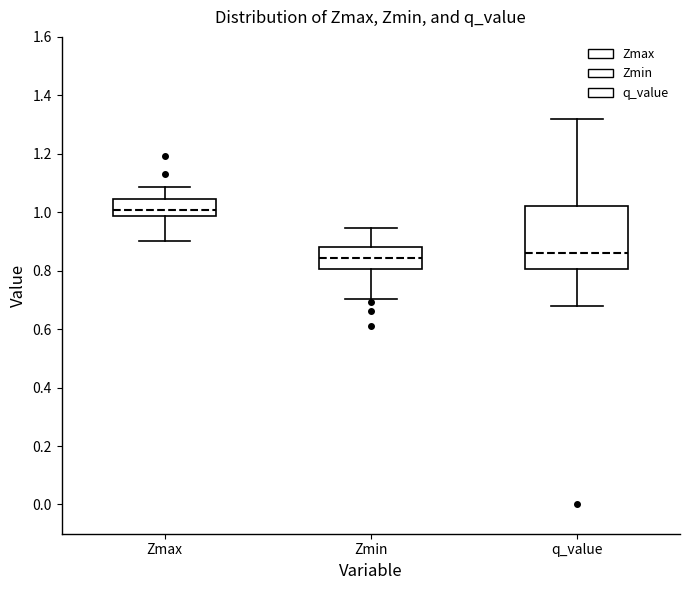

Reading left to right, read every box against the y-axis: the position of its median line, the range the box covers, and the ends of its whiskers. The values are not printed on the chart, so give them approximately, as read against the axis.

Zmax: median 1.00, box 0.98 to 1.04, whiskers 0.90 to 1.08
Zmin: median 0.84, box 0.80 to 0.88, whiskers 0.70 to 0.94
q_value: median 0.86, box 0.80 to 1.02, whiskers 0.68 to 1.32